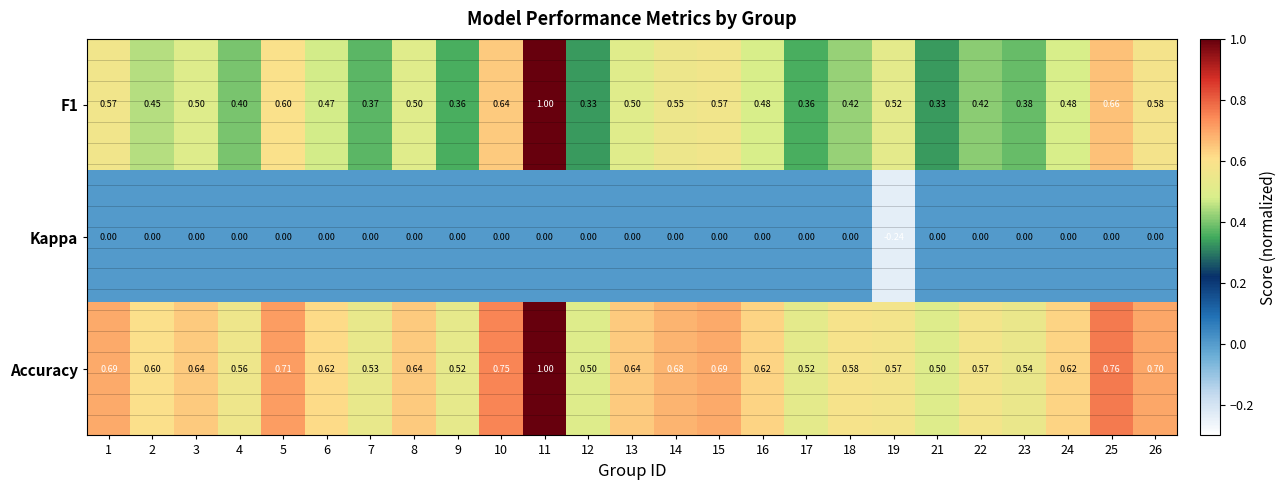

Is the value of Kappa at 7 greater than the value of F1 at 6?

No